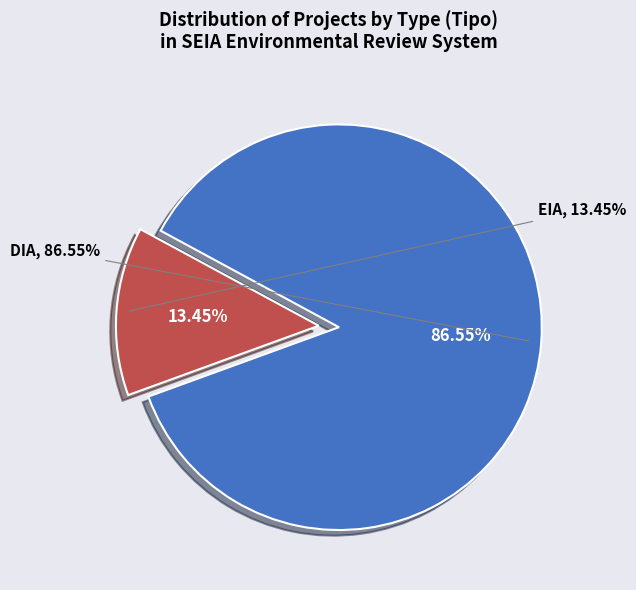

Is it true that DIA is 72% of the pie?

False